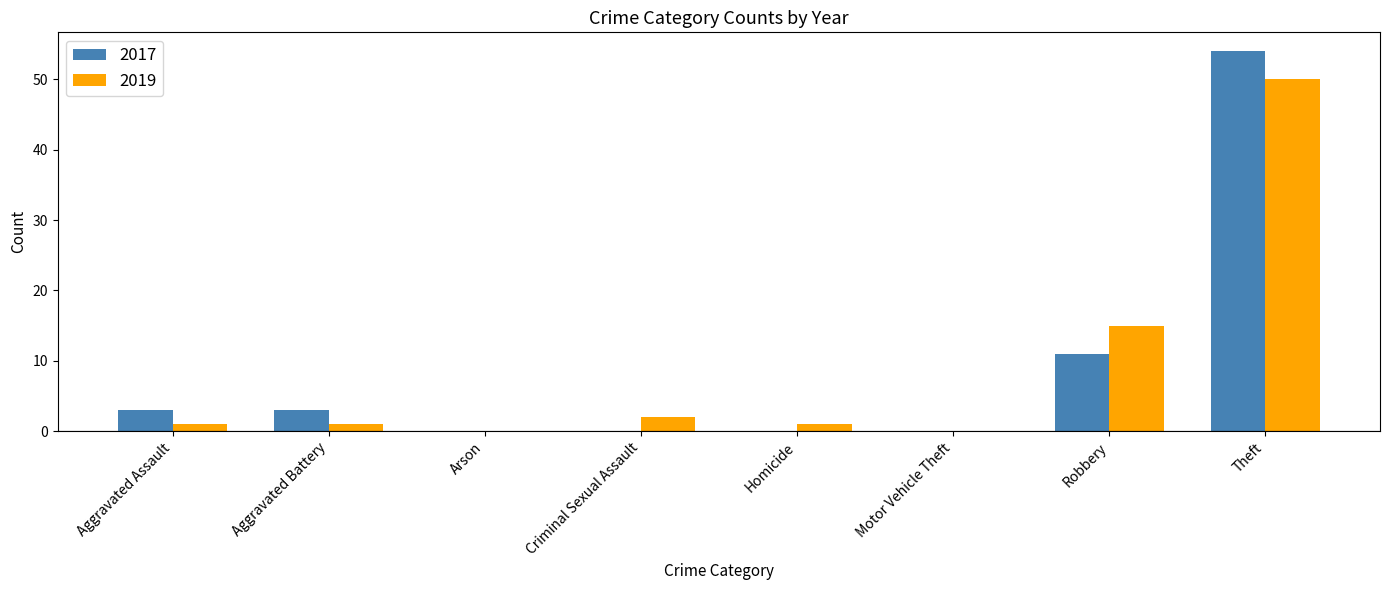

Reading left to right, list all the values displayed in this chart.

2017: 3	3	0	0	0	0	11	54
2019: 1	1	0	2	1	0	15	50